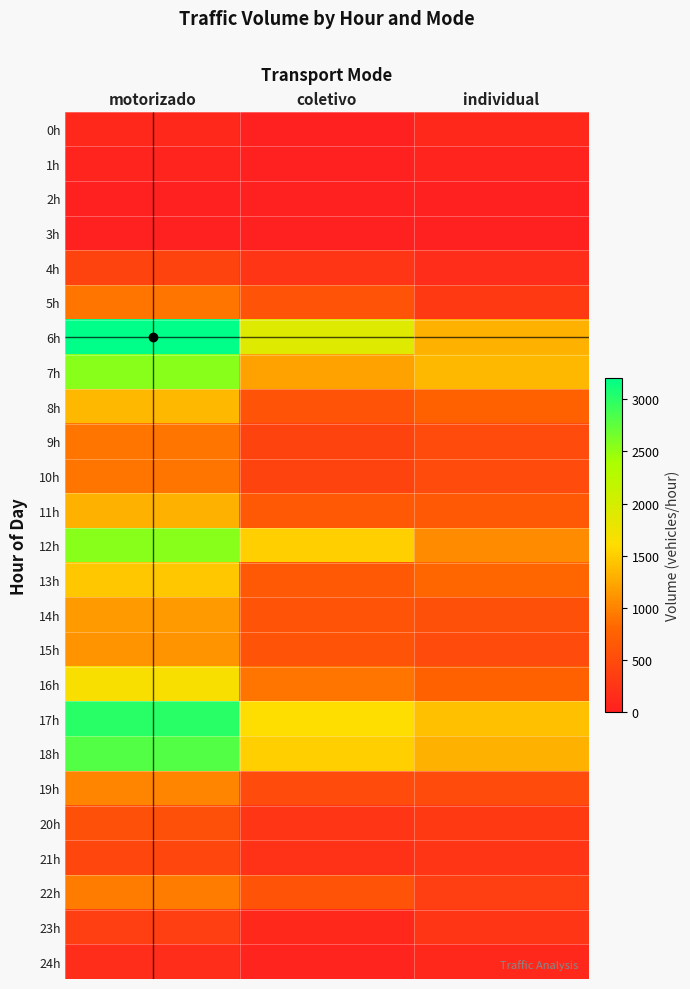

At which category is the sum across all series the highest?

motorizado